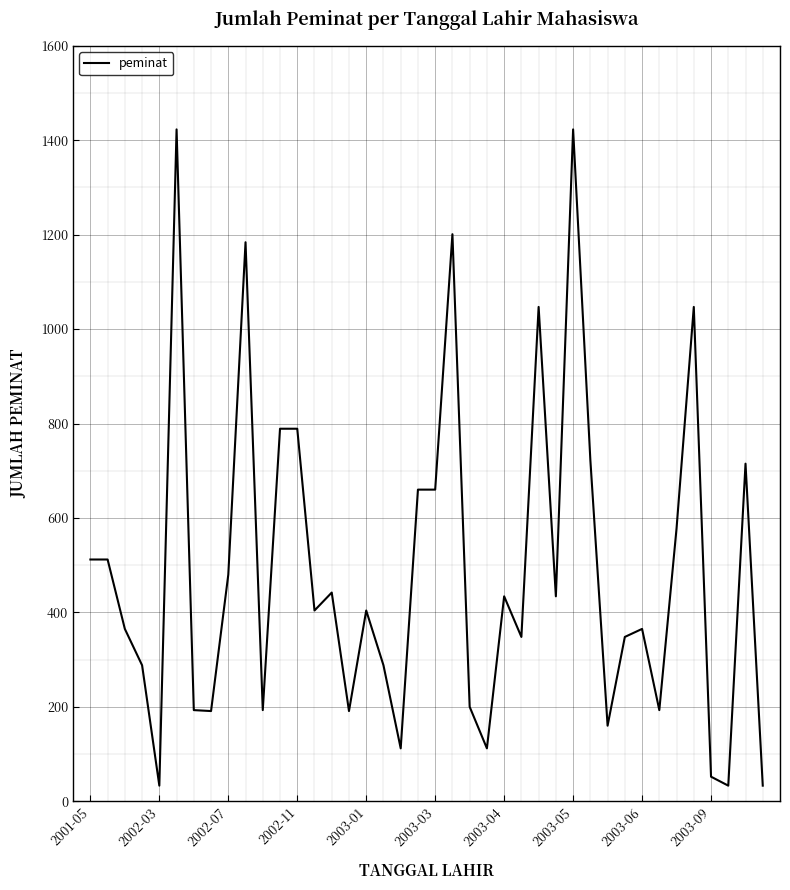

What is the greatest value displayed?

1423